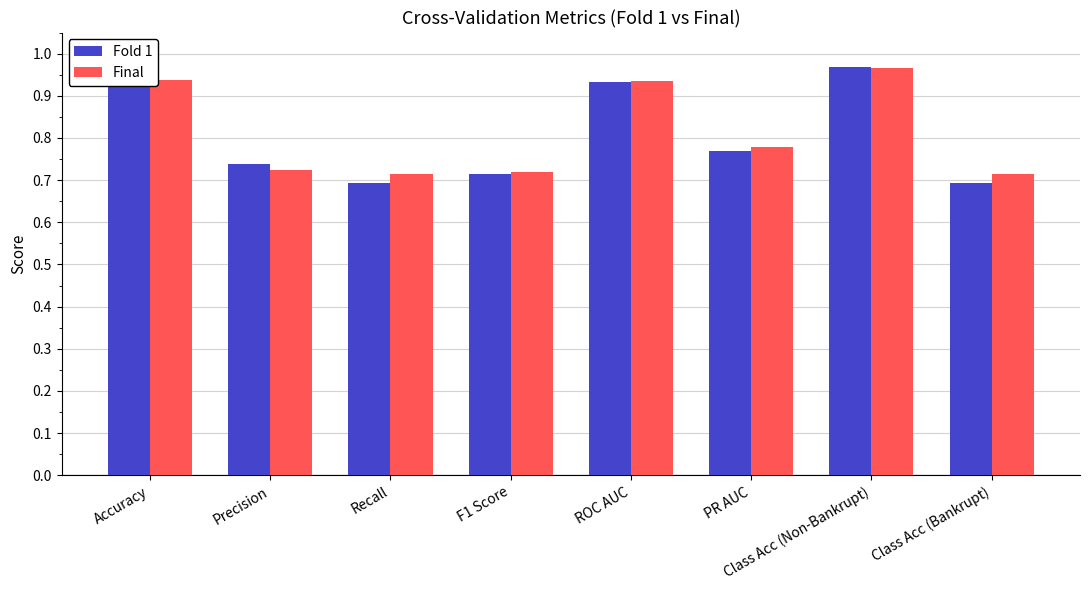

Count the Fold 1 values in the range 0 to 1.

8